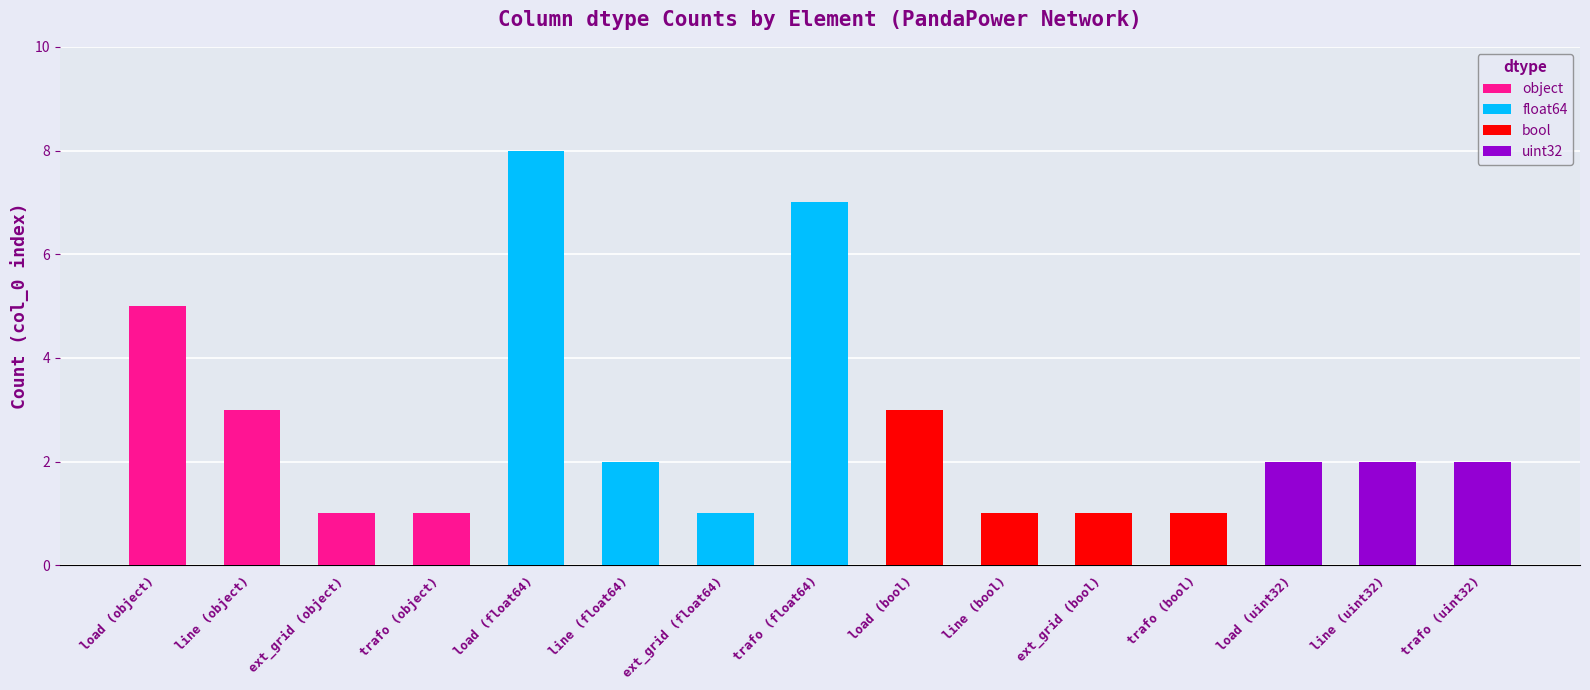

What is the label of the 2nd bar from the left?

line